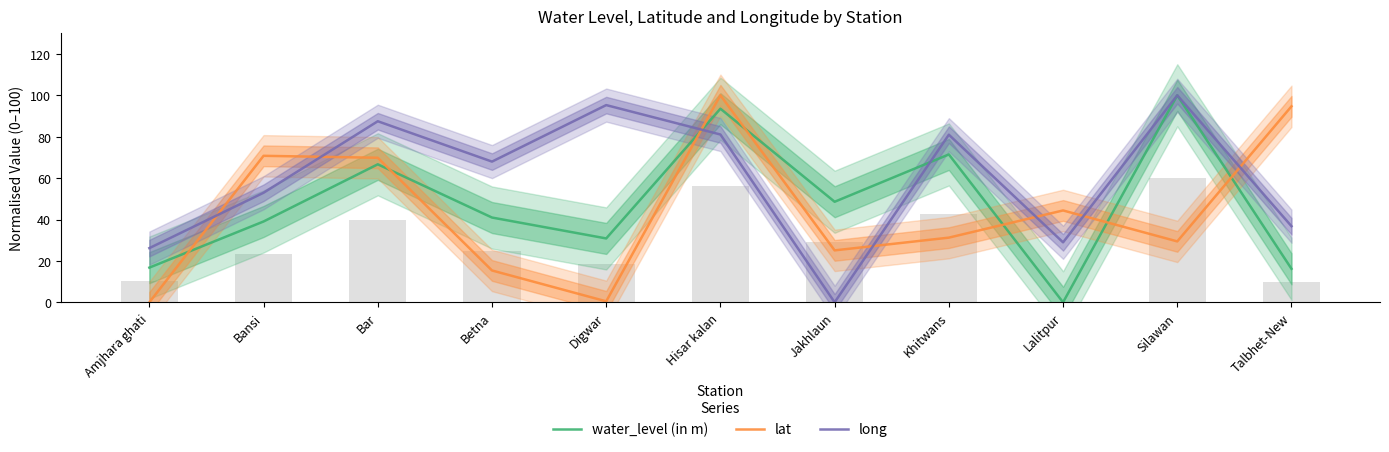

At which category is the sum across all series the highest?

Hisar kalan